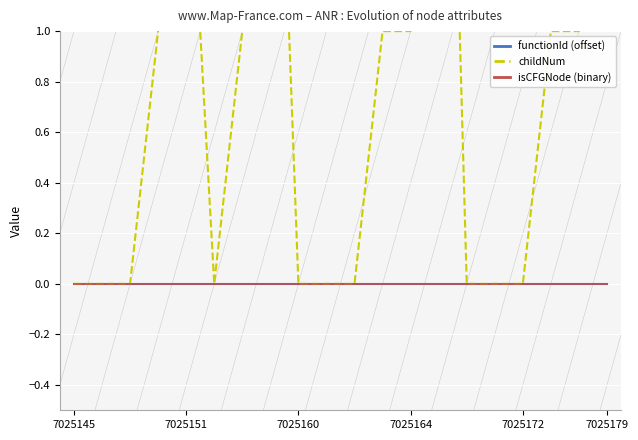

Which category has the highest value in the functionId (offset) series?

7025145